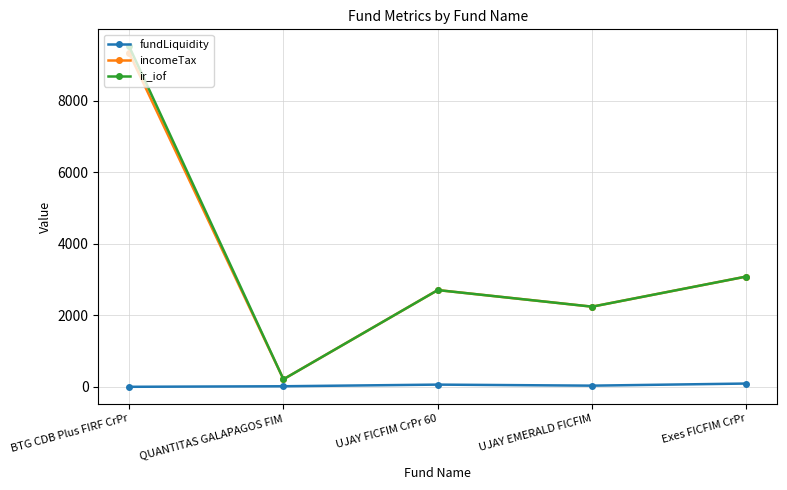

Where does the incomeTax series first go above 2703?

BTG CDB Plus FIRF CrPr